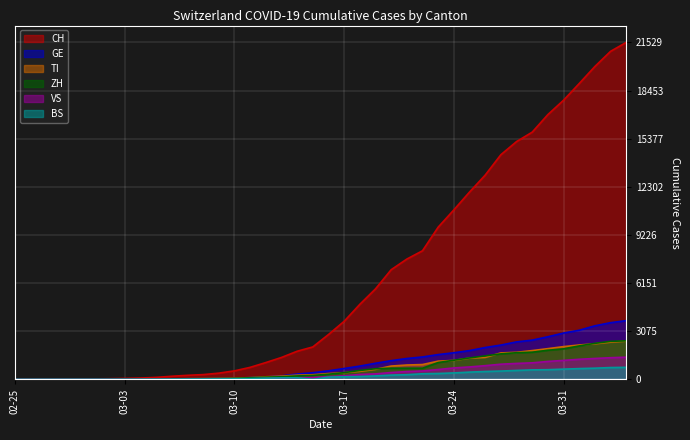

Reading left to right, transcribe all the data shown in this chart.

CH: 0	2	6	13	23	29	40	59	83	125	197	257	303	396	542	766	1072	1398	1795	2071	2863	3709	4792	5780	7004	7685	8216	9724	10828	11967	13051	14353	15192	15795	16917	17836	18902	19991	20959	21529
TI: 0	1	1	1	2	2	4	8	13	25	28	41	49	61	75	108	163	206	265	293	368	426	511	638	849	916	945	1162	1209	1354	1401	1688	1727	1837	1962	2091	2195	2271	2377	2442
GE: 0	1	1	4	8	9	10	13	14	17	25	38	40	56	76	109	150	222	340	423	544	692	848	1027	1194	1331	1430	1582	1699	1837	2033	2190	2393	2505	2721	2958	3137	3420	3621	3753
ZH: 0	0	2	2	6	7	10	13	15	23	29	34	40	49	62	101	140	163	218	250	326	429	568	679	711	711	711	1073	1221	1368	1500	1627	1701	1733	1859	1947	2136	2300	2428	2461
VS: 0	0	0	1	1	2	3	3	4	5	6	7	12	17	22	30	53	76	98	115	172	225	312	349	436	498	535	628	728	793	874	968	1017	1055	1144	1211	1282	1334	1383	1416
BS: 0	0	1	1	1	1	1	3	3	8	15	21	24	28	33	49	73	92	100	0	143	164	181	220	270	297	356	374	410	462	501	530	569	605	617	653	687	714	754	767